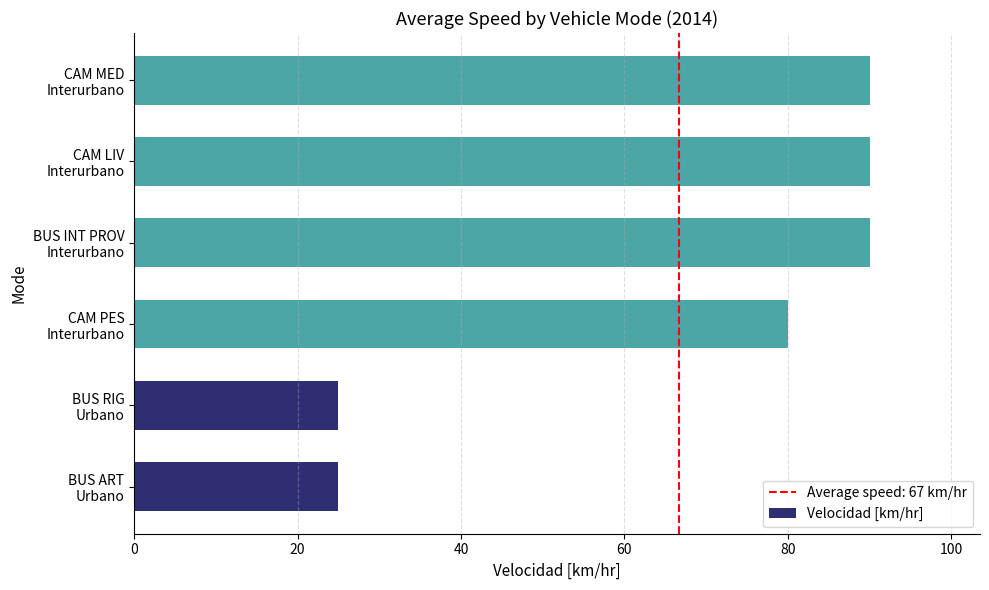

What is the average value?

67